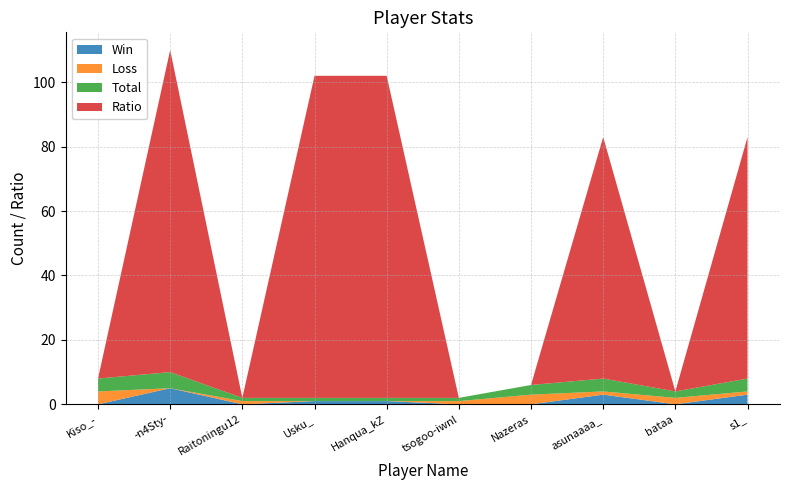

Reading left to right, list all the values displayed in this chart.

Win: 0	5	0	1	1	0	0	3	0	3
Loss: 4	0	1	0	0	1	3	1	2	1
Total: 4	5	1	1	1	1	3	4	2	4
Ratio: 0	100	0	100	100	0	0	75	0	75